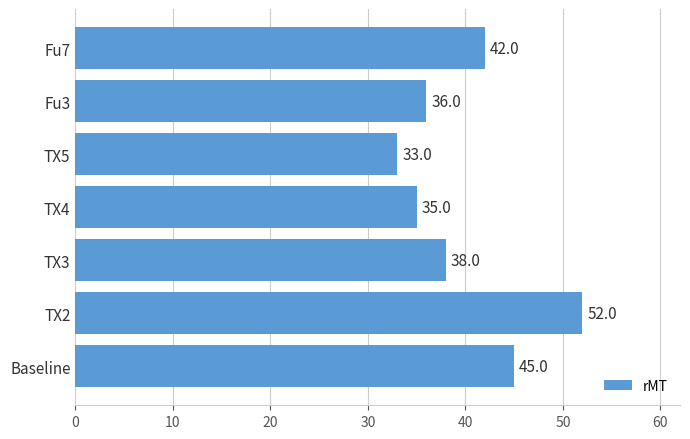

What is the difference between the second highest and minimum values?

12